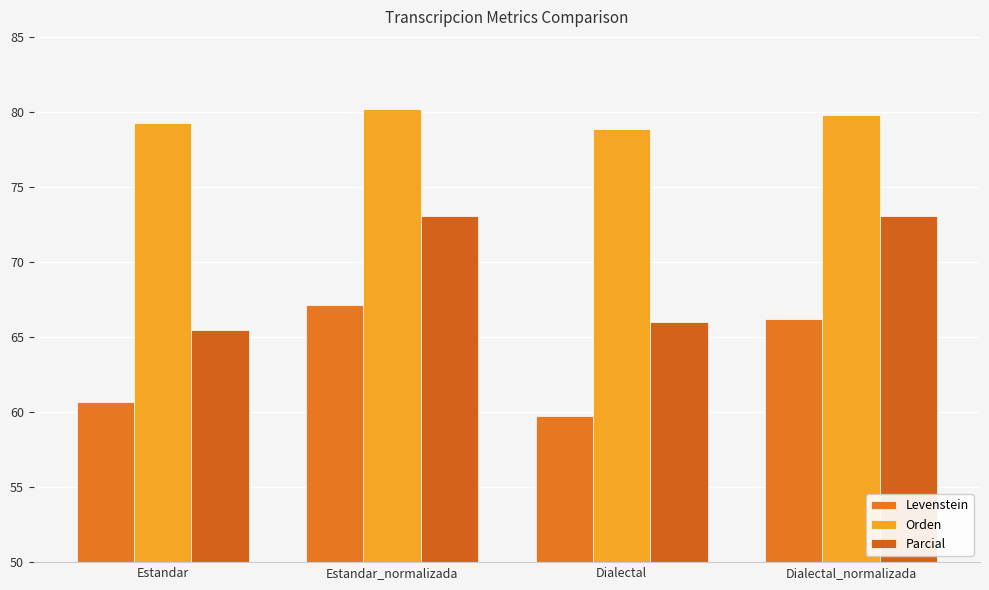

Reading left to right, what are all the values shown in this chart?

Levenstein: 60.7	67.1	59.7	66.2
Orden: 79.3	80.2	78.9	79.8
Parcial: 65.4	73.1	66.0	73.1